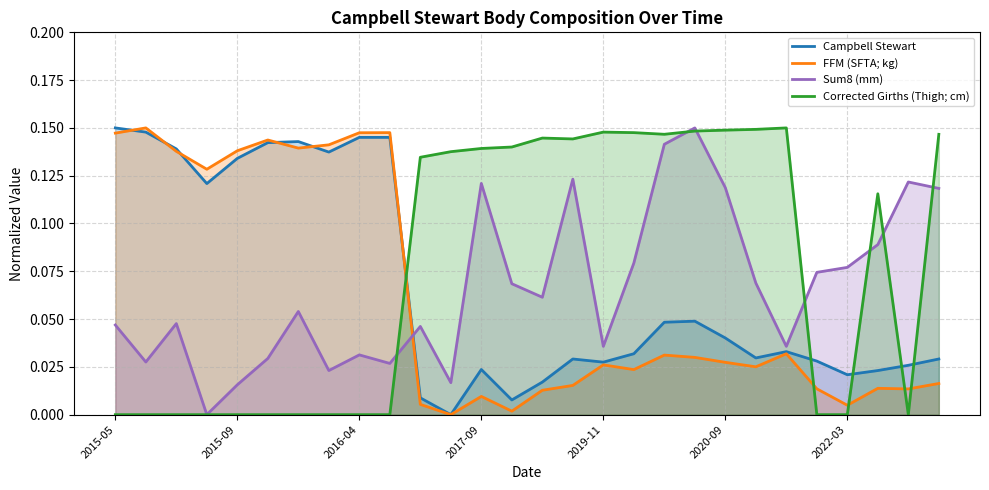

At which category is the sum across all series the highest?

19